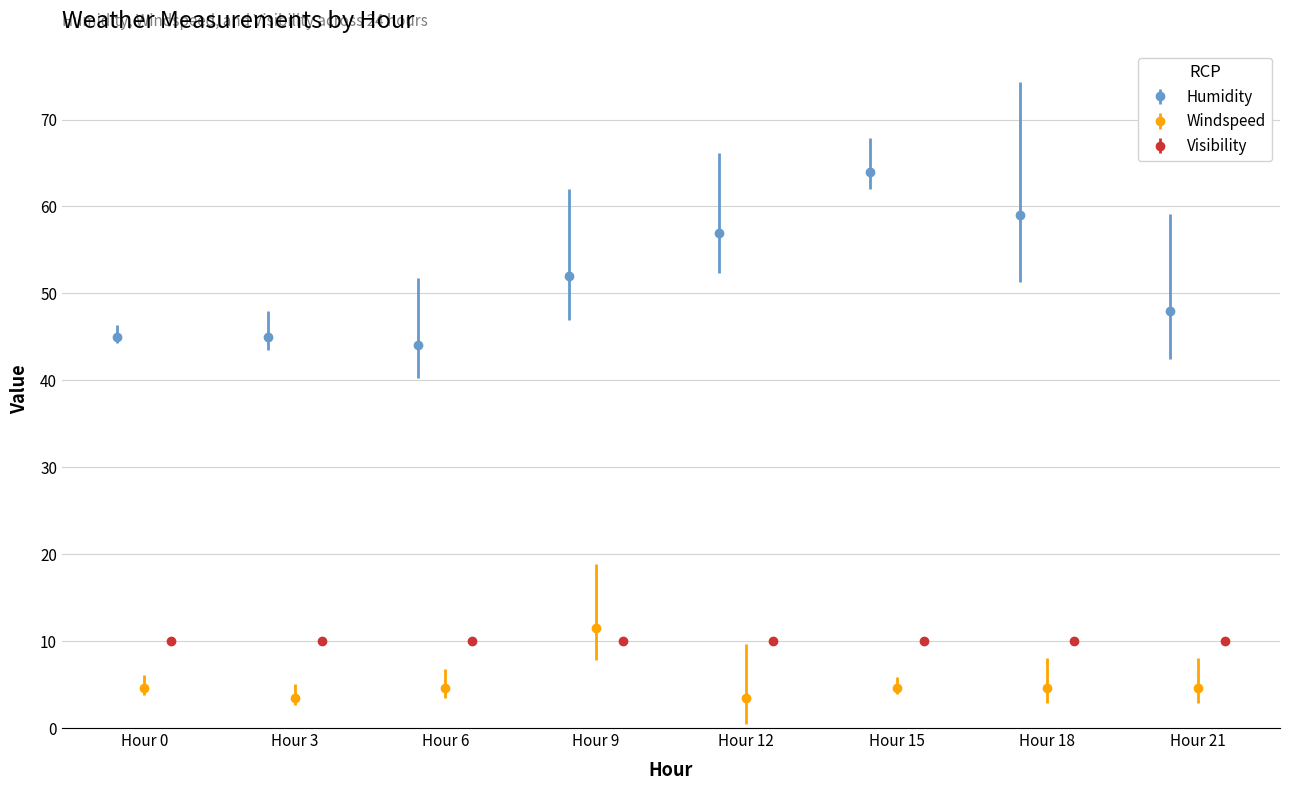

At which category does the chart reach its minimum across all series?

2